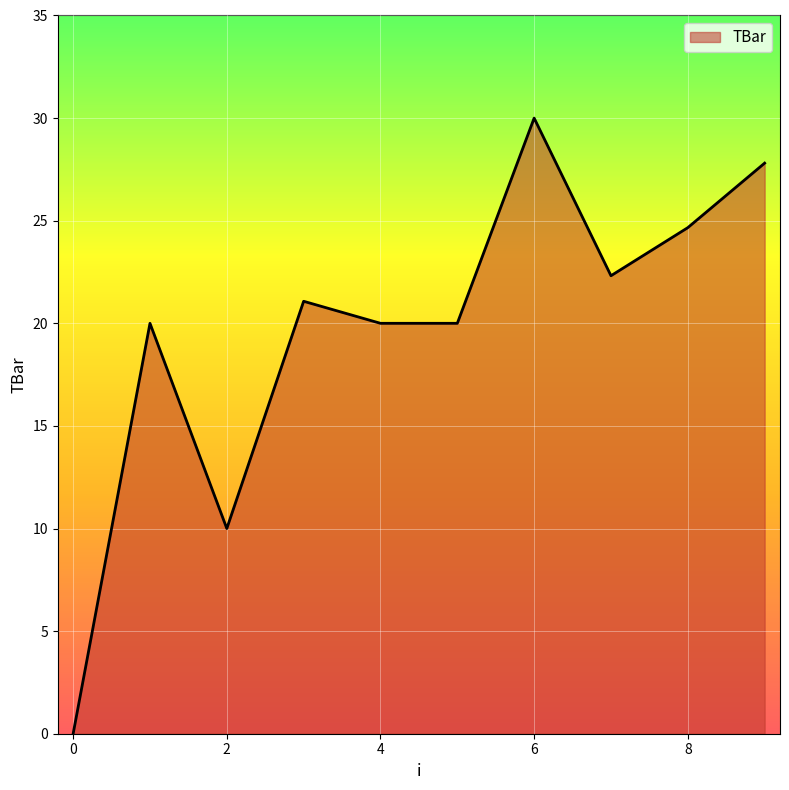

What is the greatest value displayed?

30.0